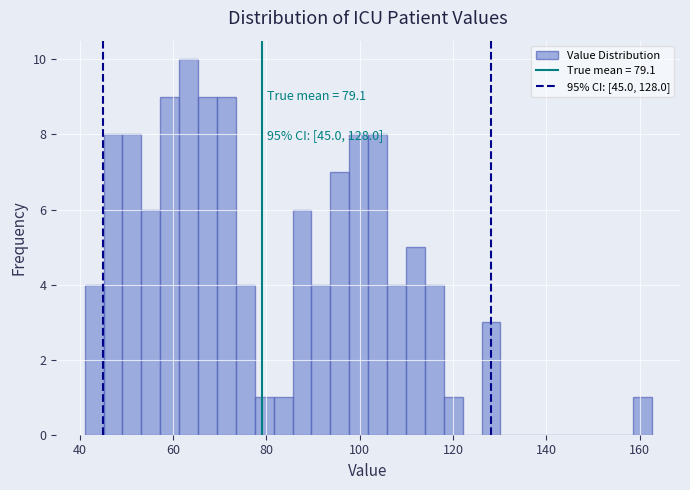

Around what value on the x-axis is the tallest bar? Give the approximate position of its centre, as read against the axis.

64